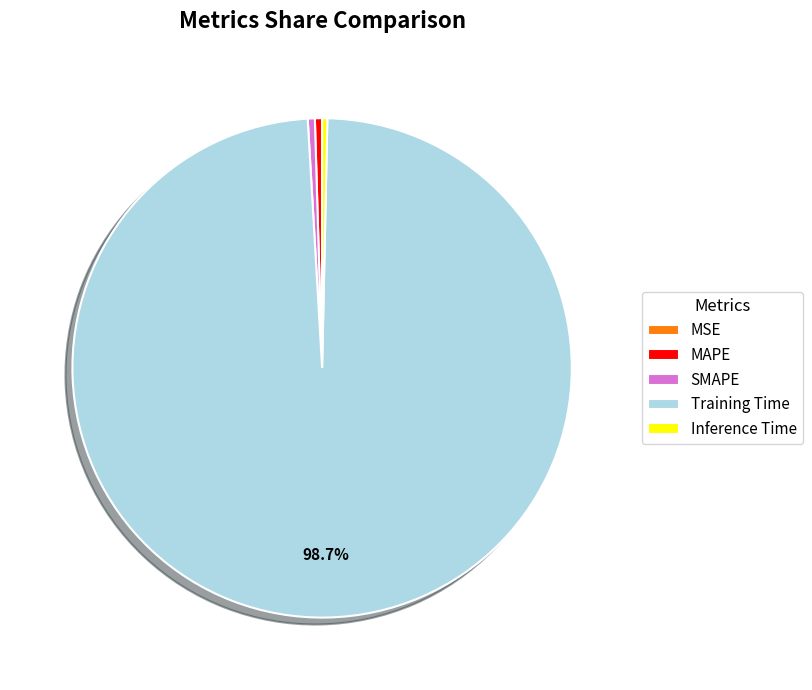

Which category has the biggest portion of the pie?

Training Time